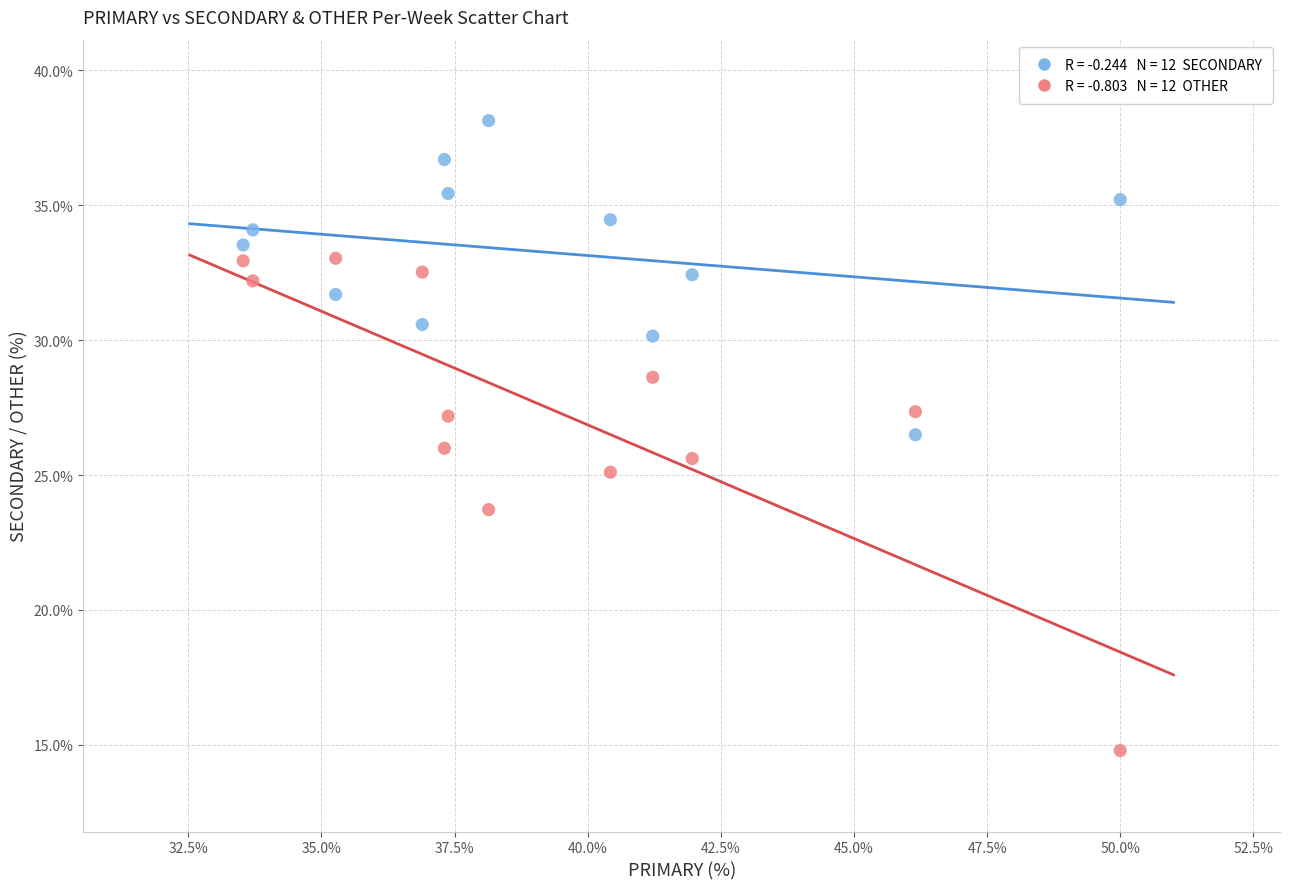

Across all data points, what is the range of X values (max minus min)?

16.5